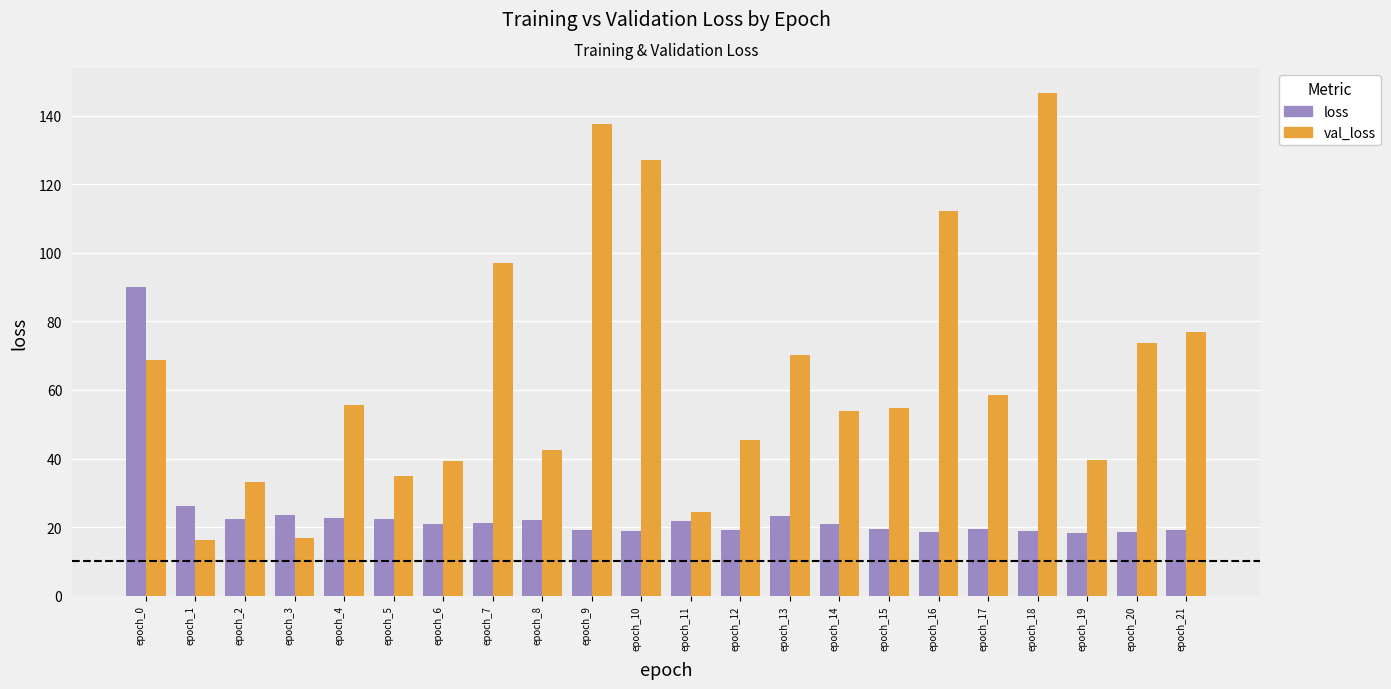

How many data points in loss are above 20?

12